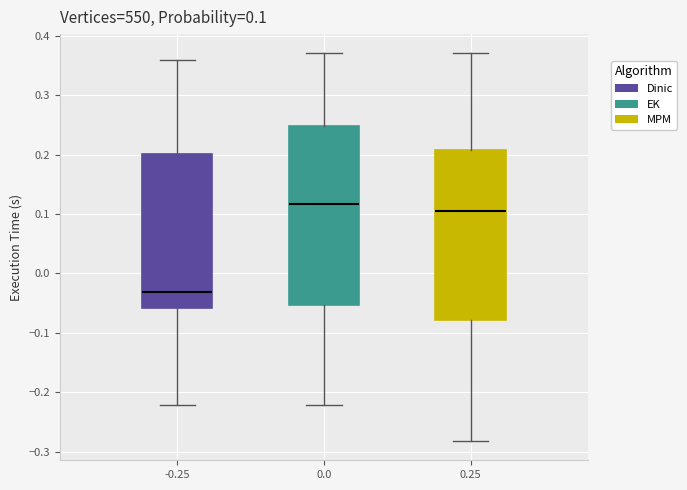

Which box's median line is the lowest?

-0.25